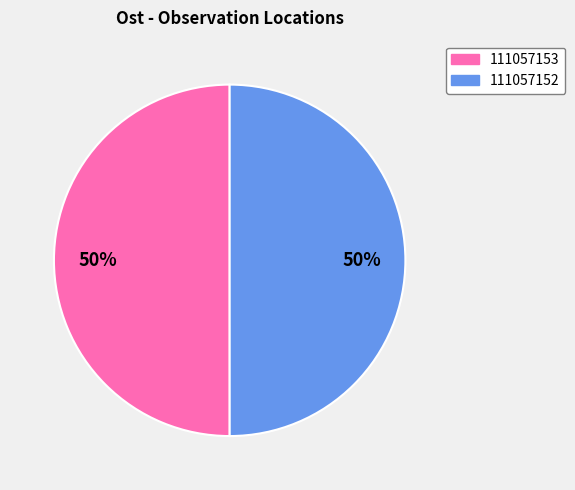

How many segments does this pie chart have?

2